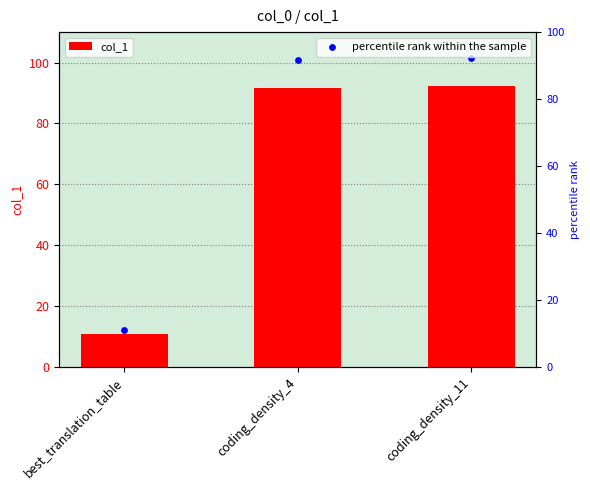

Which has a higher value, coding_density_4 or best_translation_table?

coding_density_4